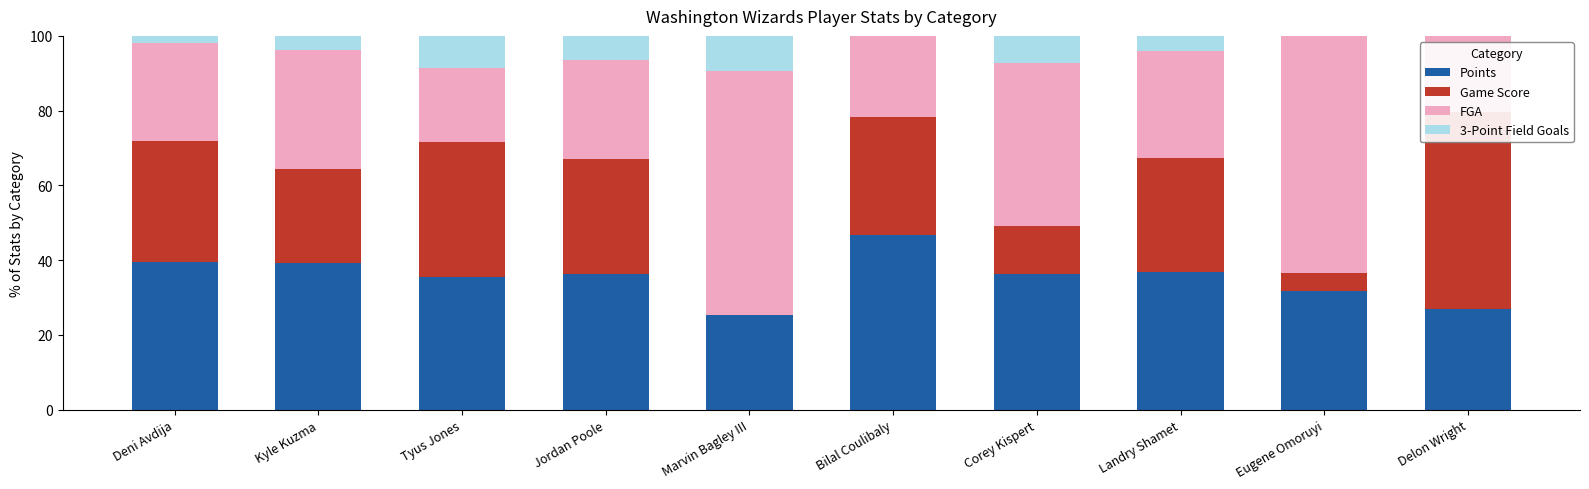

Reading left to right, what are all the values shown in this chart?

Points: Deni Avdija=39.5	Kyle Kuzma=39.3	Tyus Jones=35.6	Jordan Poole=36.2	Marvin Bagley III=25.4	Bilal Coulibaly=46.8	Corey Kispert=36.2	Landry Shamet=36.9	Eugene Omoruyi=31.7	Delon Wright=27.0
Game Score: Deni Avdija=32.2	Kyle Kuzma=25.2	Tyus Jones=35.9	Jordan Poole=30.9	Marvin Bagley III=0.0	Bilal Coulibaly=31.7	Corey Kispert=13.0	Landry Shamet=30.3	Eugene Omoruyi=4.8	Delon Wright=52.7
FGA: Deni Avdija=26.4	Kyle Kuzma=31.8	Tyus Jones=19.9	Jordan Poole=26.3	Marvin Bagley III=65.1	Bilal Coulibaly=21.6	Corey Kispert=43.5	Landry Shamet=28.7	Eugene Omoruyi=63.5	Delon Wright=20.3
3-Point Field Goals: Deni Avdija=1.9	Kyle Kuzma=3.7	Tyus Jones=8.5	Jordan Poole=6.6	Marvin Bagley III=9.5	Bilal Coulibaly=0.0	Corey Kispert=7.2	Landry Shamet=4.1	Eugene Omoruyi=0.0	Delon Wright=0.0